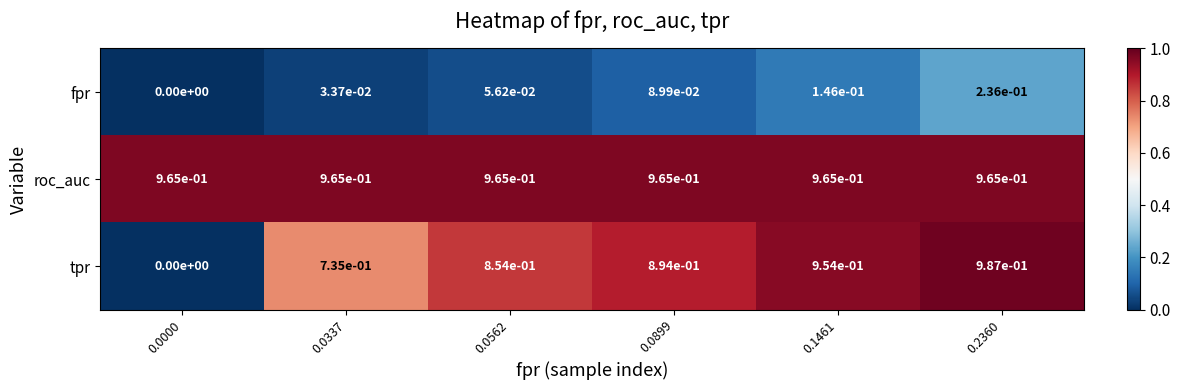

The tpr series shows 1.4 at 0.1461. True or false?

False